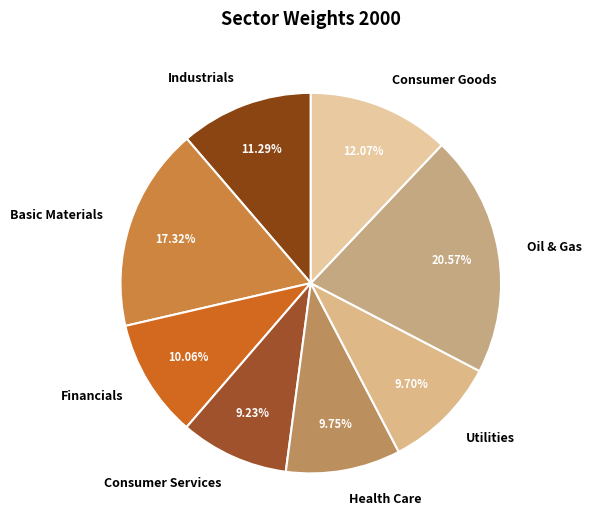

Does Basic Materials represent more than half of the total?

No